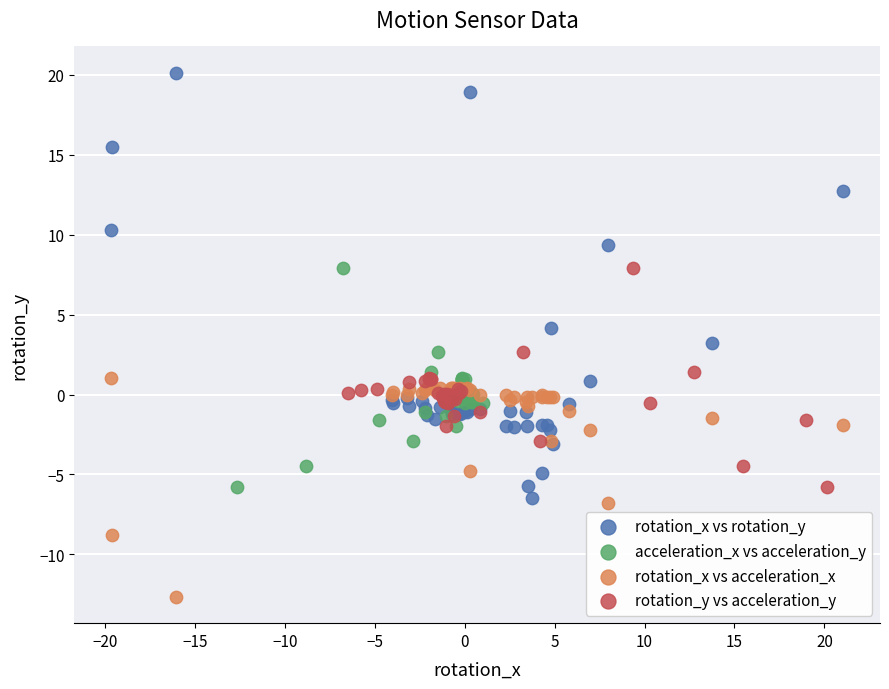

Which series has the widest spread of Y values?

rotation_x vs rotation_y